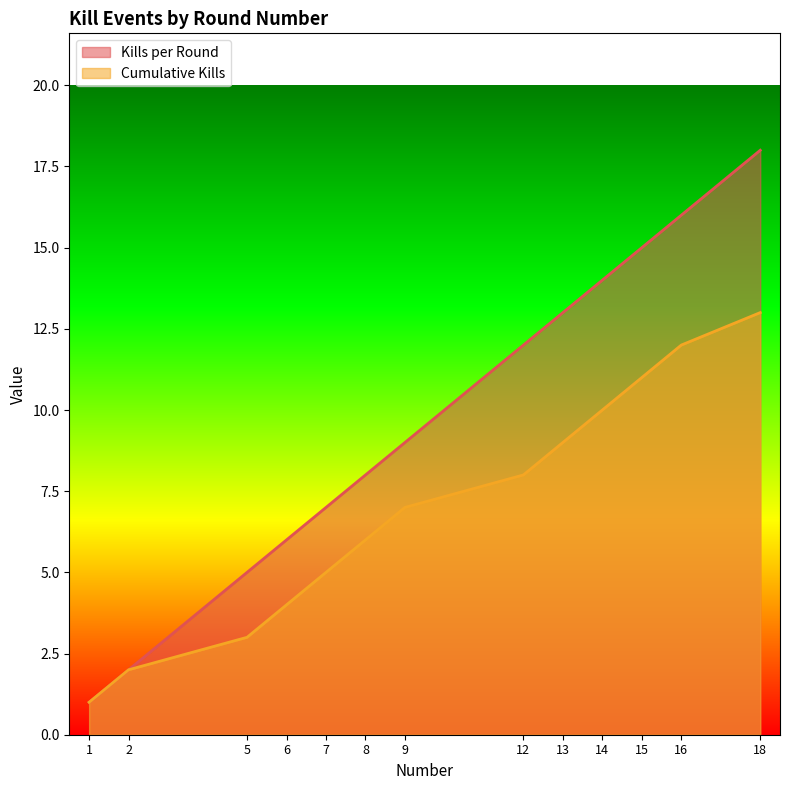

What is the value of the Cumulative Kills point at the 9th from the left?

9